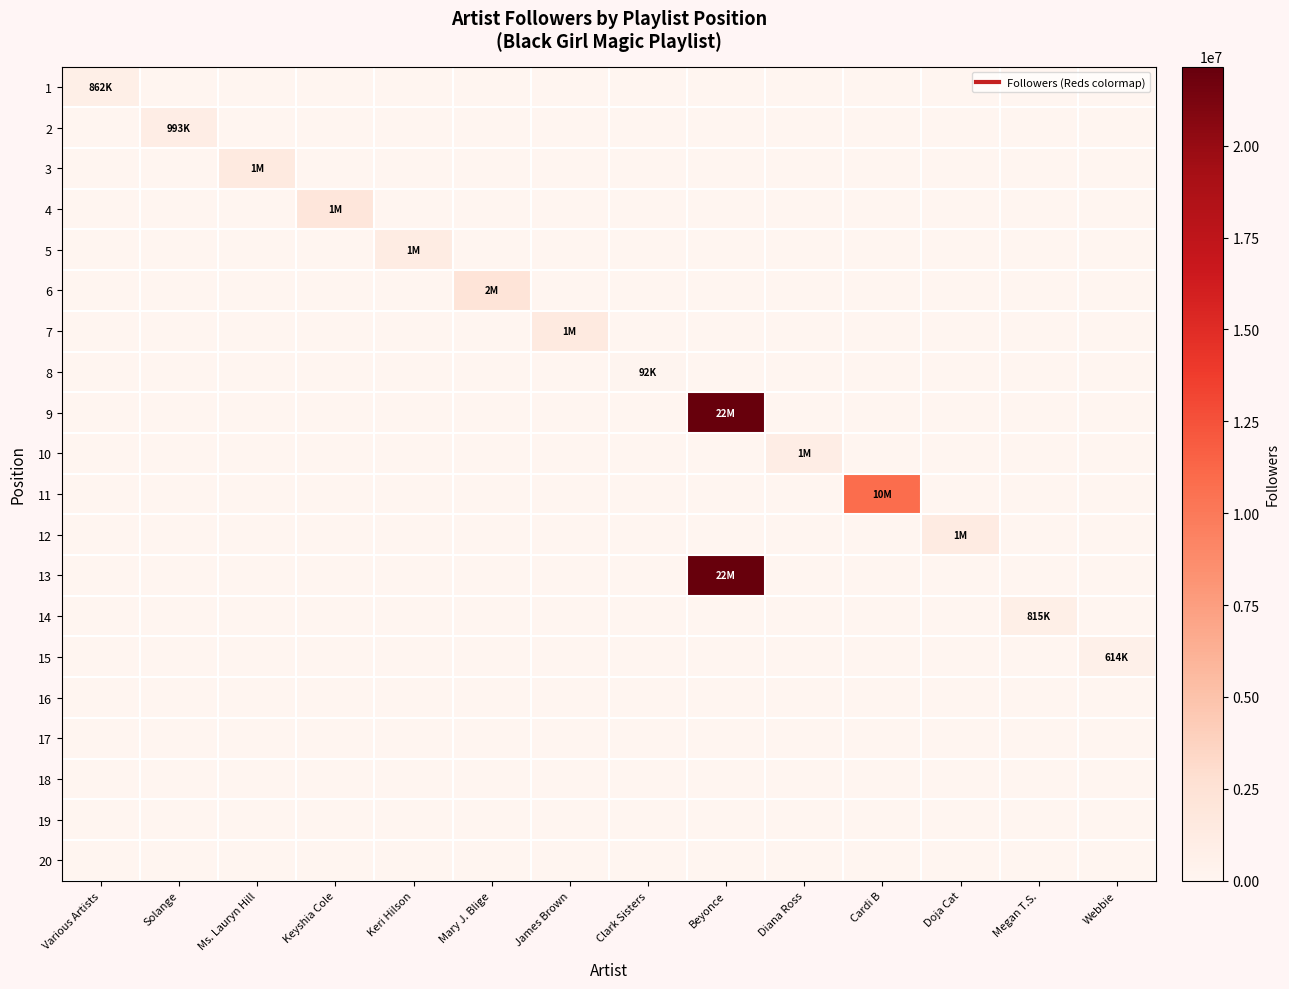

Which series has the widest spread of values?

9